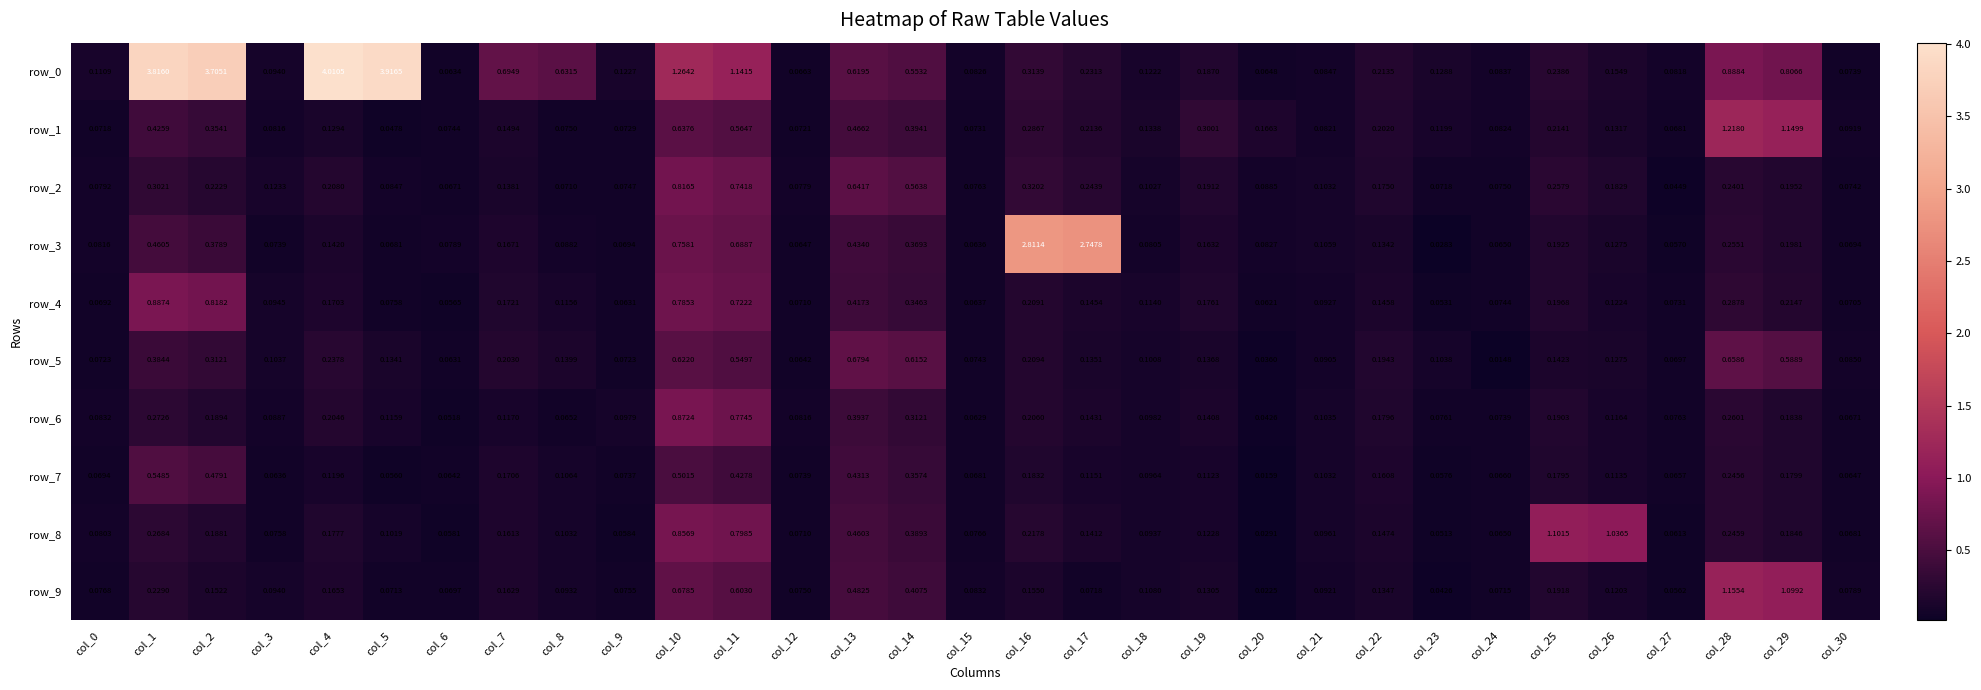

Is the value of row_7 at col_10 greater than the value of row_4 at col_18?

Yes